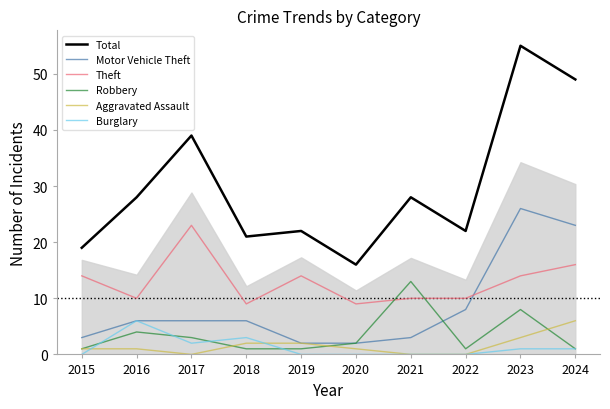

At how many categories does at least one series exceed 6?

10